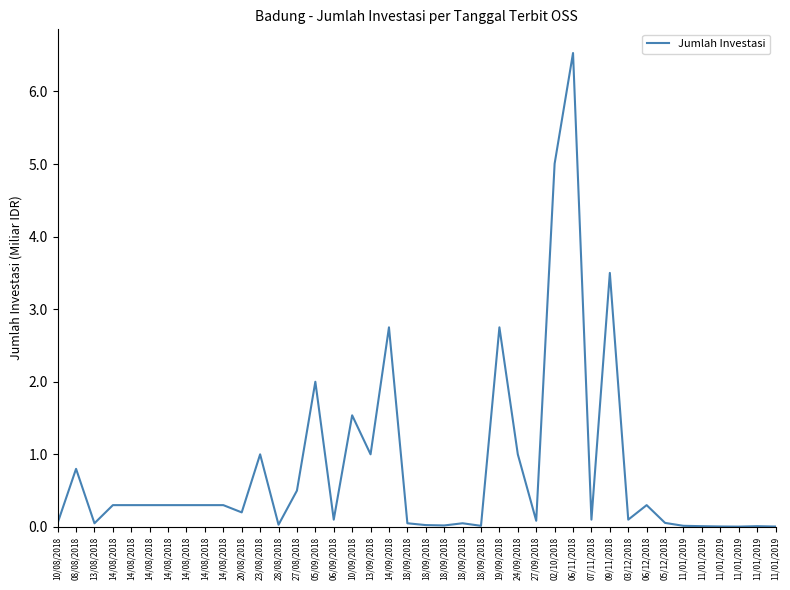

How many lines are shown in the chart?

1